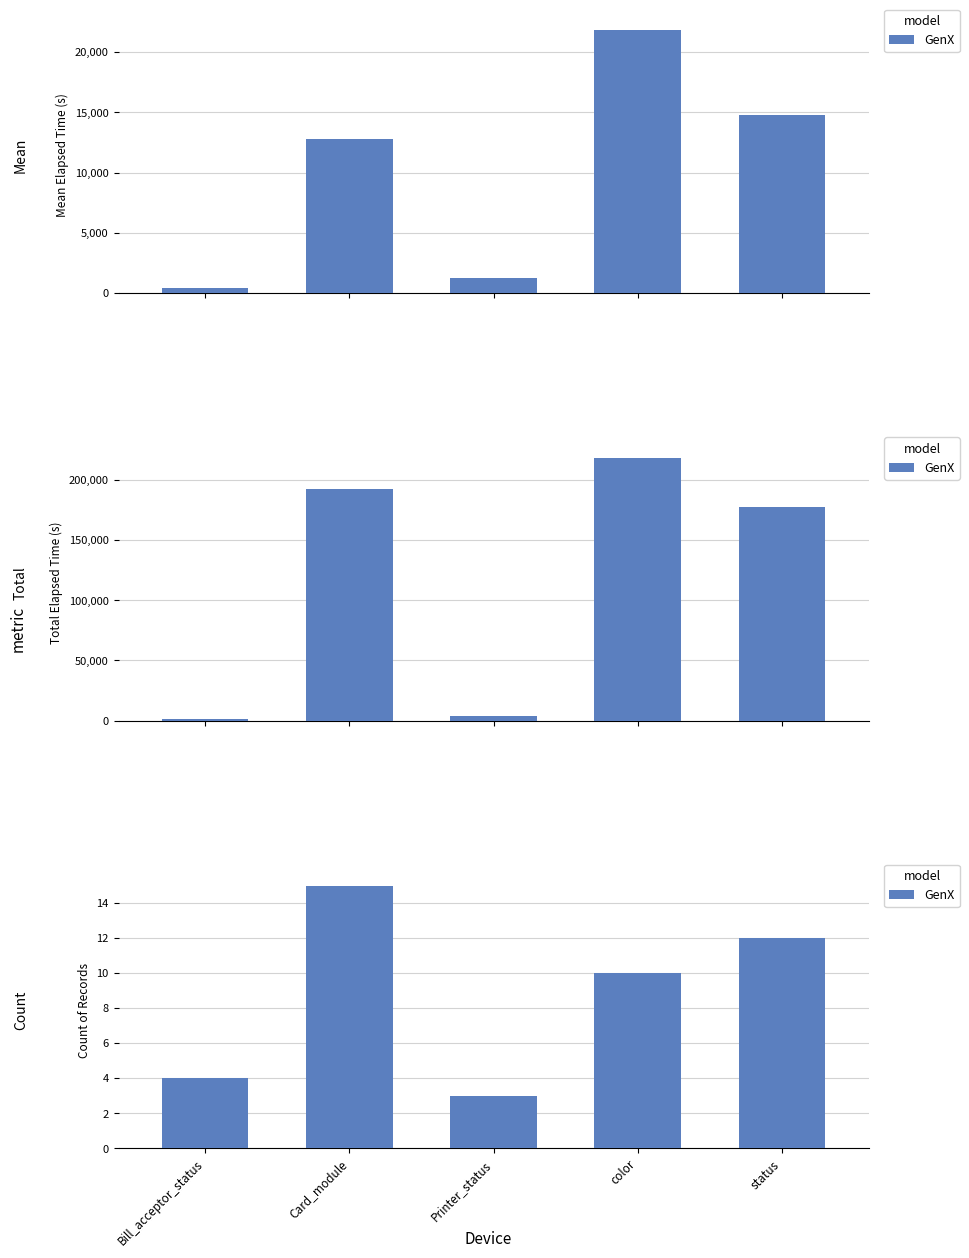

What is the change in value from Printer_status to status?

+9